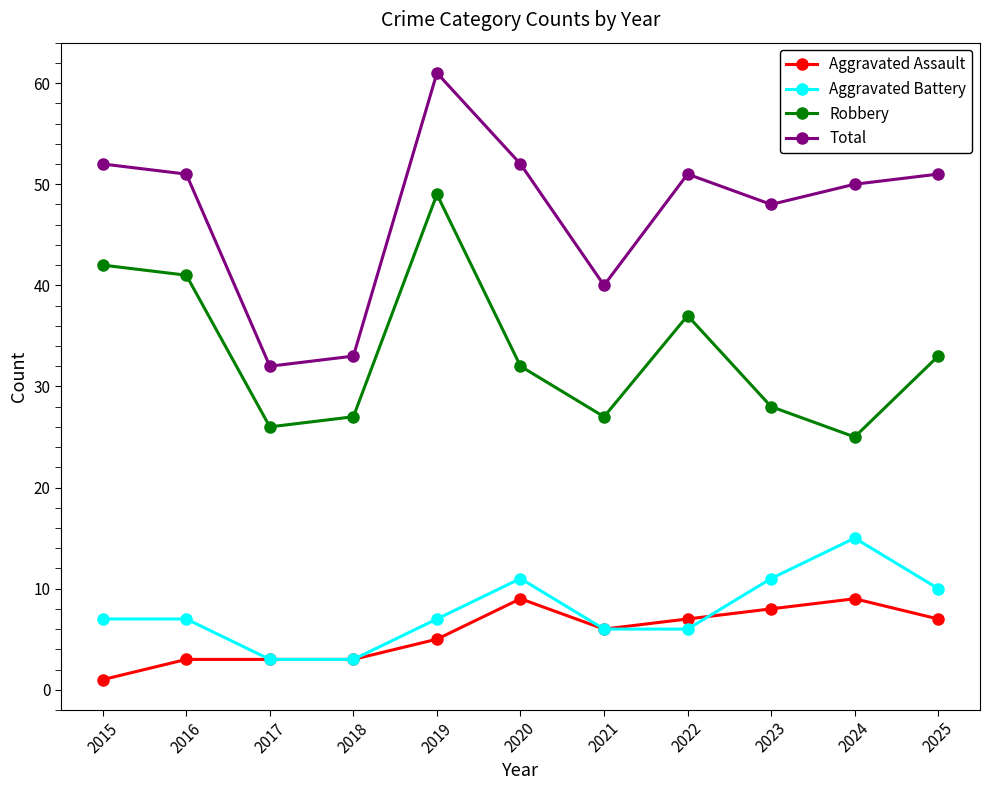

What is the difference between the second highest and second lowest values in the Aggravated Battery series?

8